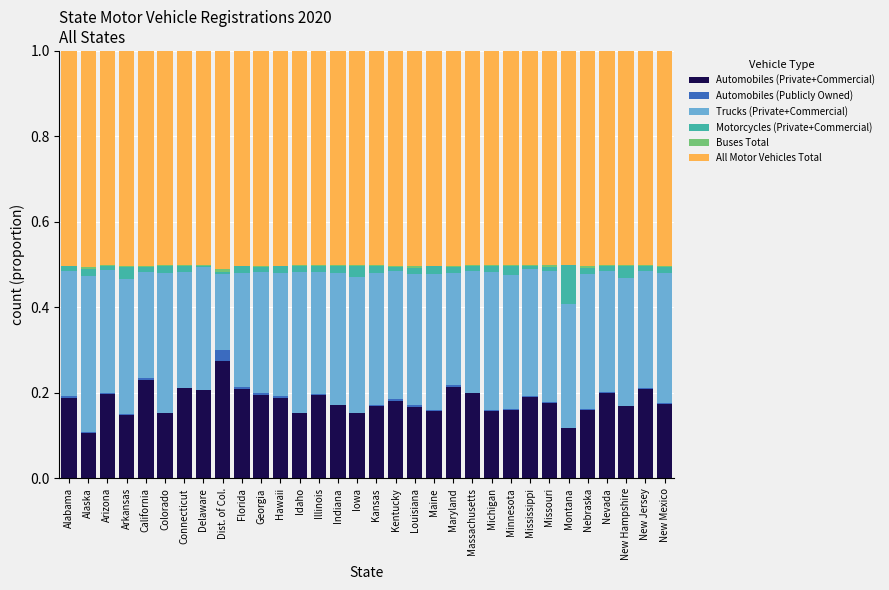

Which category has the highest value in the Automobiles (Private+Commercial) series?

Dist. of Col.